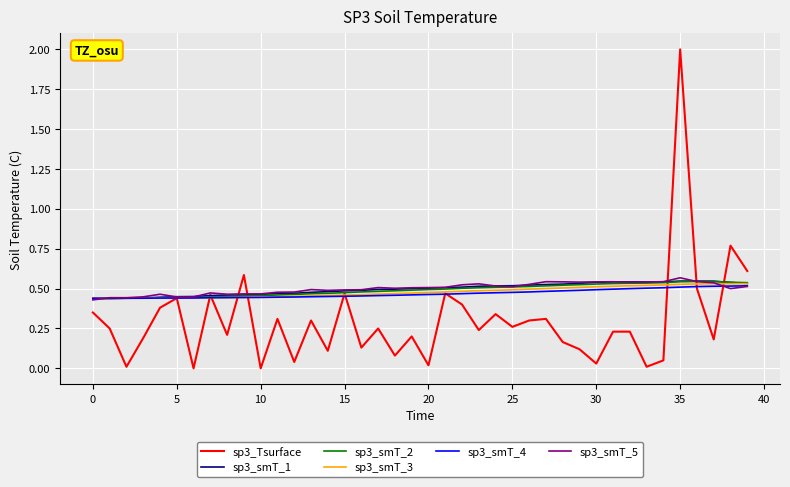

What is the maximum value for sp3_Tsurface?

2.0